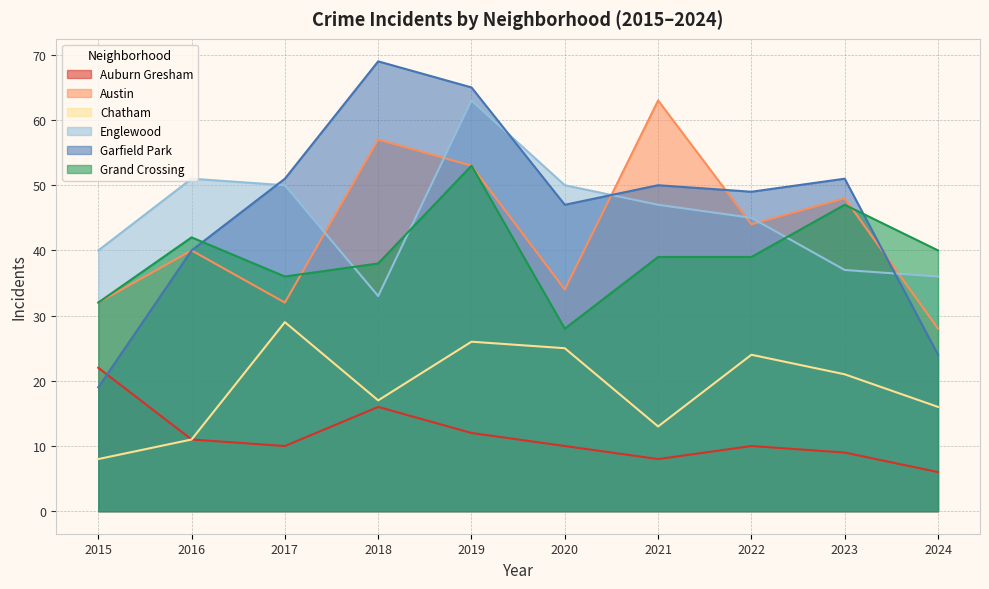

What are all the series names shown in the legend?

Auburn Gresham, Austin, Chatham, Englewood, Garfield Park, Grand Crossing